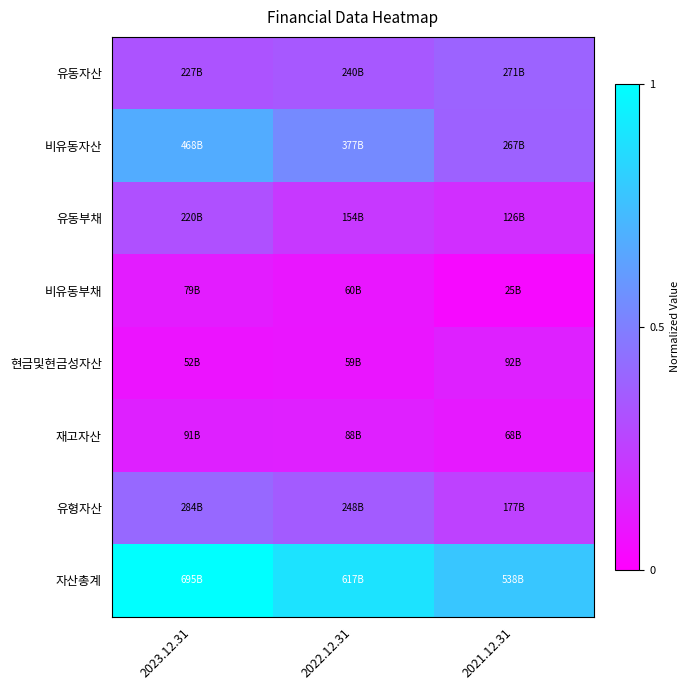

Reading left to right, transcribe all the data shown in this chart.

유동자산: 2023.12.31=0.3	2022.12.31=0.3	2021.12.31=0.4
비유동자산: 2023.12.31=0.7	2022.12.31=0.5	2021.12.31=0.4
유동부채: 2023.12.31=0.3	2022.12.31=0.2	2021.12.31=0.2
비유동부채: 2023.12.31=0.1	2022.12.31=0.1	2021.12.31=0.0
현금및현금성자산: 2023.12.31=0.1	2022.12.31=0.1	2021.12.31=0.1
재고자산: 2023.12.31=0.1	2022.12.31=0.1	2021.12.31=0.1
유형자산: 2023.12.31=0.4	2022.12.31=0.4	2021.12.31=0.3
자산총계: 2023.12.31=1.0	2022.12.31=0.9	2021.12.31=0.8